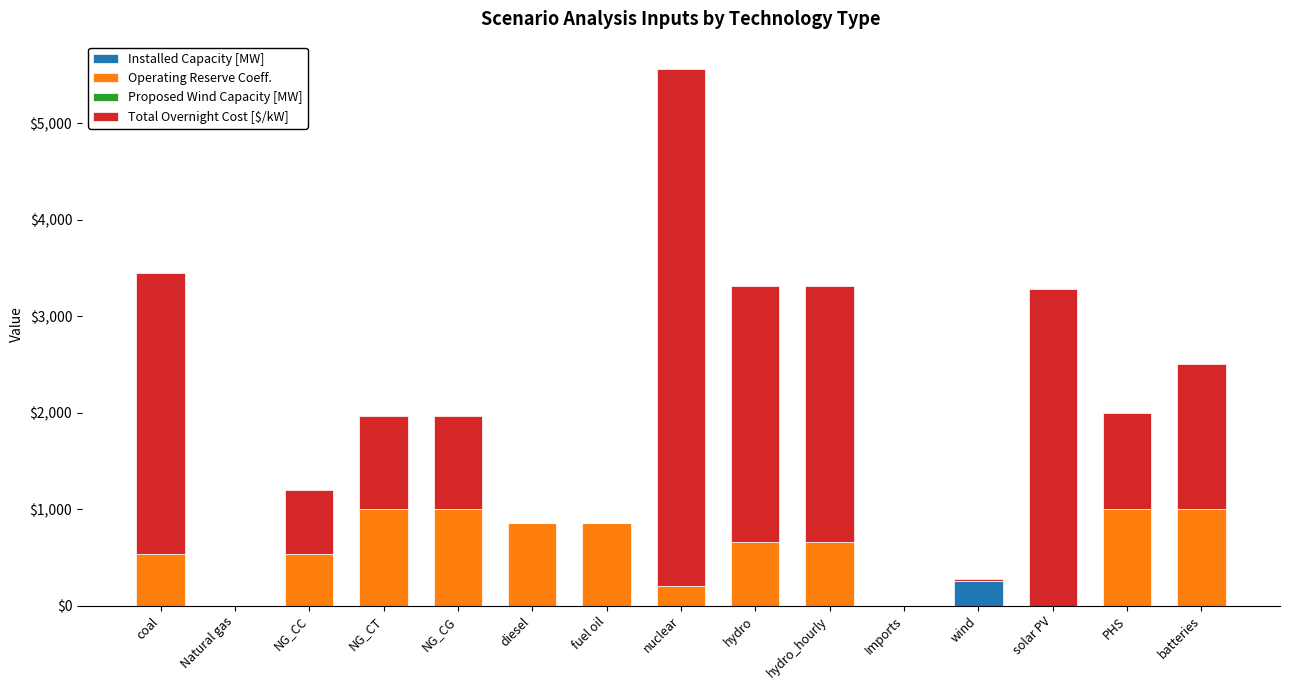

The value of Installed Capacity [MW] at NG_CC is 0.0. True or false?

True